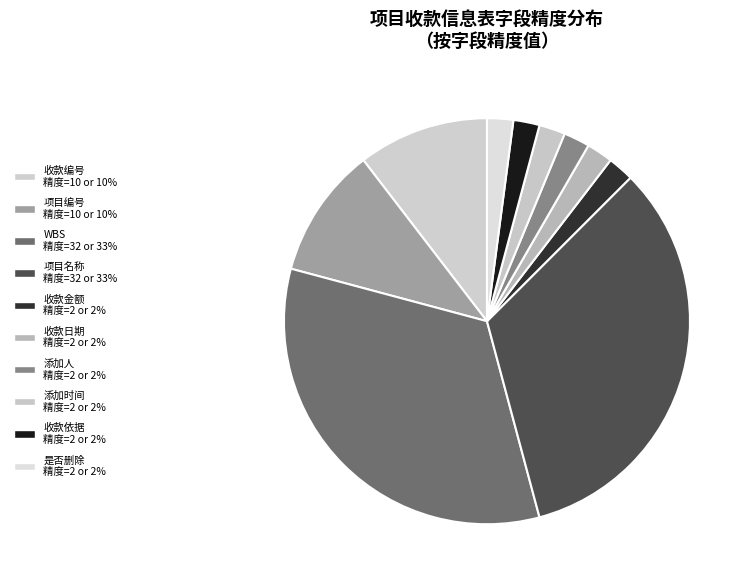

To the nearest percent, what percentage of the pie is 添加人?

2%